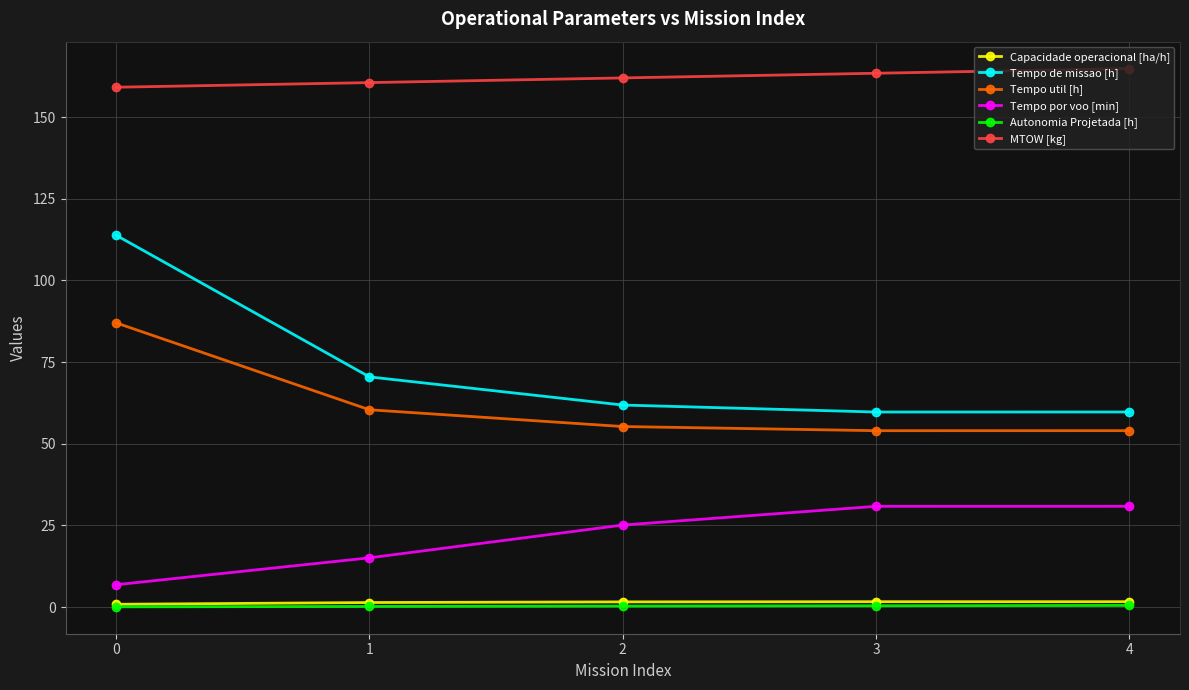

True or false: MTOW [kg] and Capacidade operacional [ha/h] intersect in this chart.

False